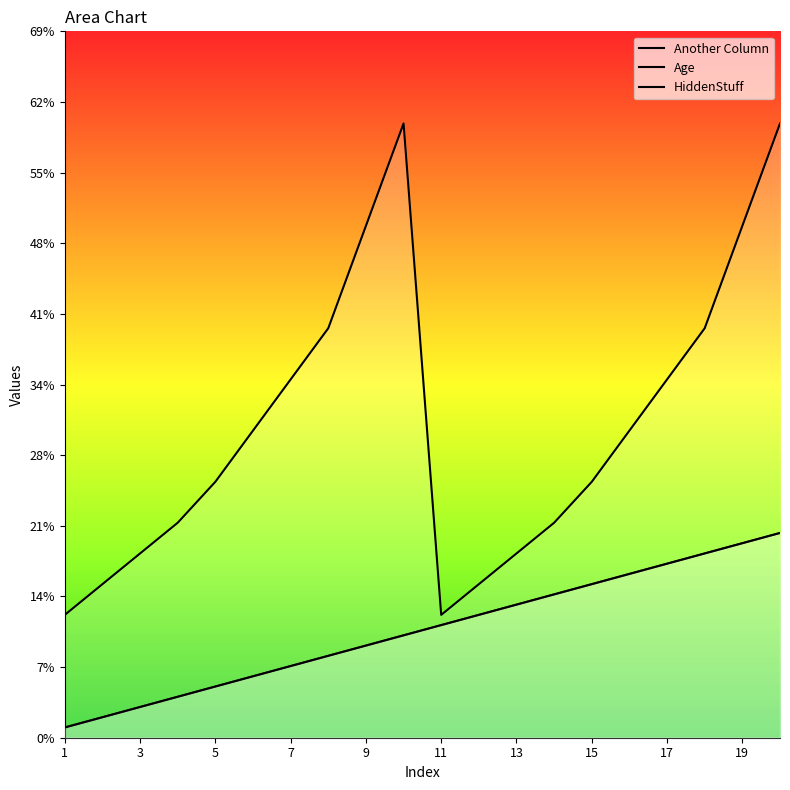

True or false: HiddenStuff has more than 0 points higher than both neighbors.

False